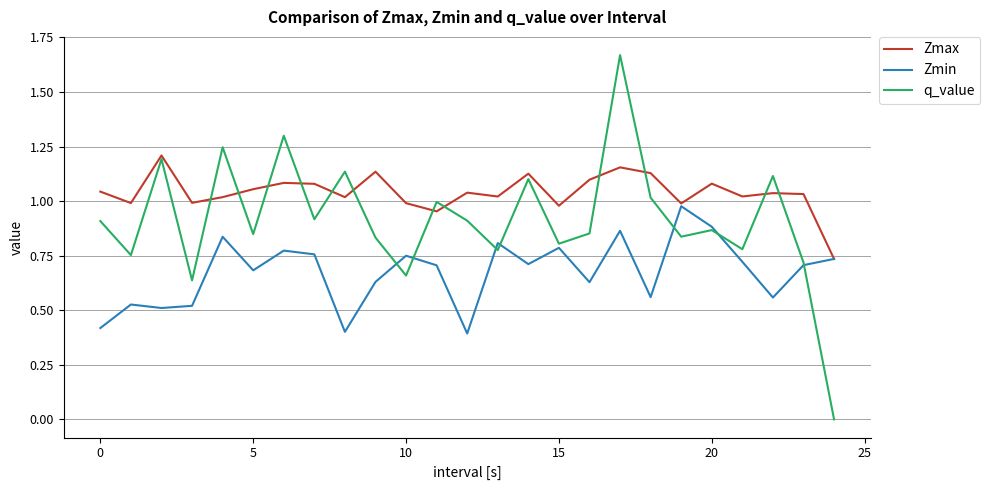

List the series in order of their overall mean, lowest first.

Zmin, q_value, Zmax